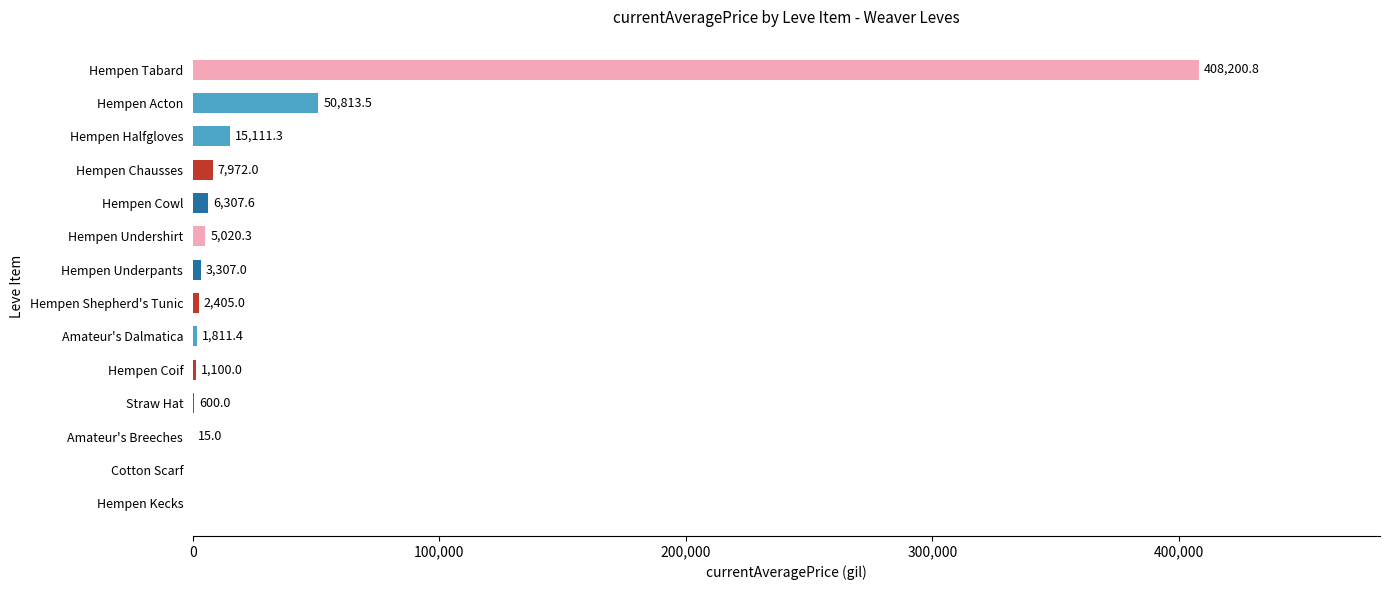

Reading bottom to top, extract all data points from this chart.

Hempen Kecks=0.0	Cotton Scarf=0.0	Amateur's Breeches=15.0	Straw Hat=600.0	Hempen Coif=1100.0	Amateur's Dalmatica=1811.4	Hempen Shepherd's Tunic=2405.0	Hempen Underpants=3307.0	Hempen Undershirt=5020.3	Hempen Cowl=6307.6	Hempen Chausses=7972.0	Hempen Halfgloves=15111.3	Hempen Acton=50813.5	Hempen Tabard=408200.8